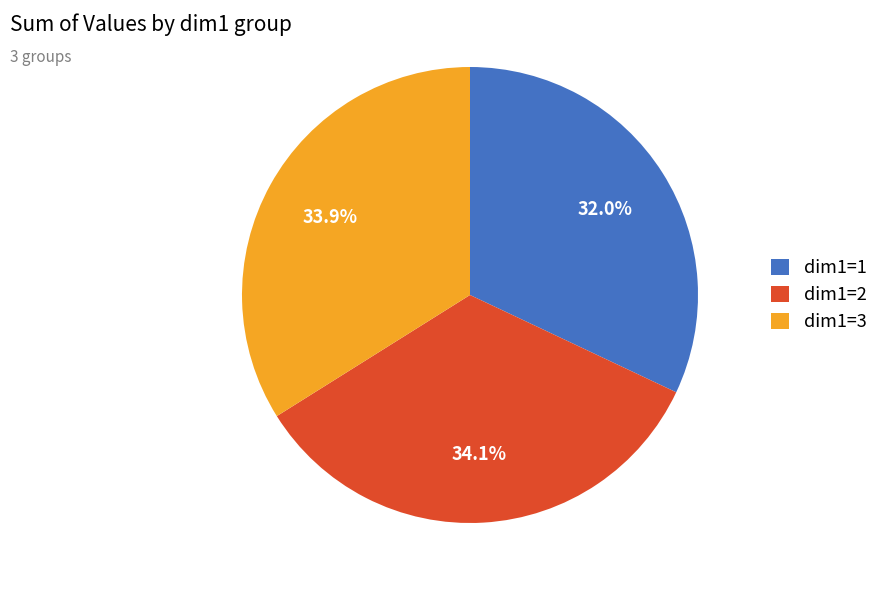

Count the number of slices in the pie.

3